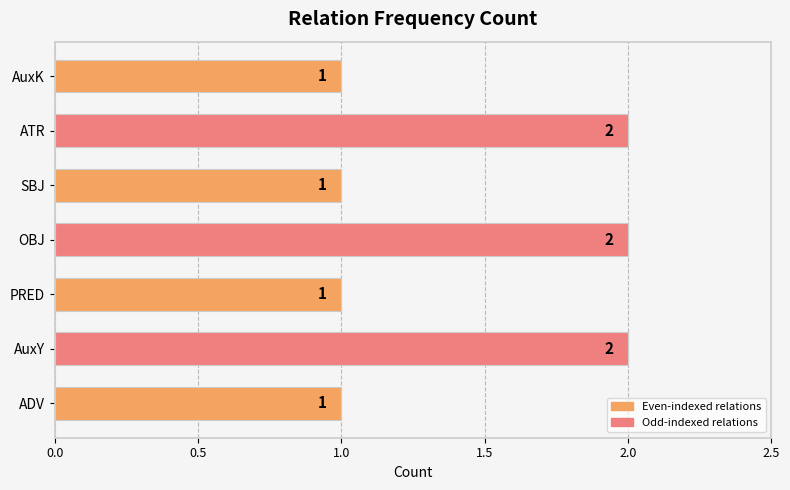

Does the chart contain any negative values?

No